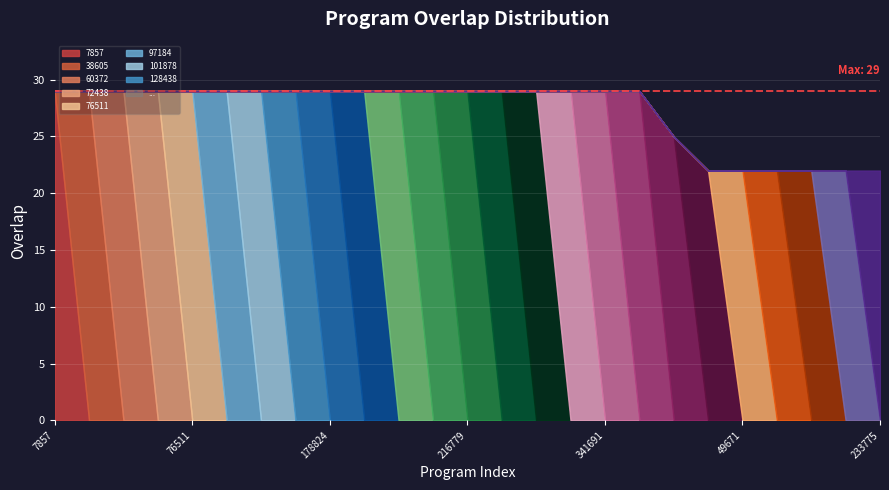

Which has a higher value, 7857 or 178824?

7857